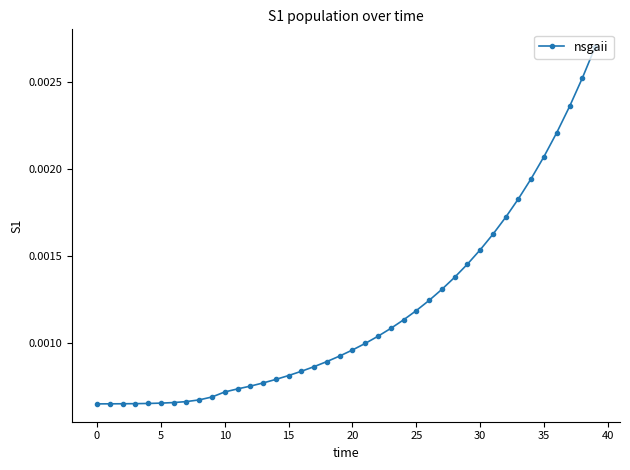

How many lines are shown in the chart?

1